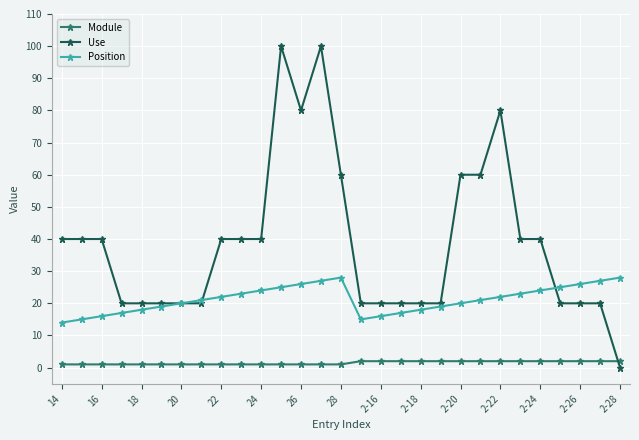

What is the value of the Use point at the 11th from the left?

40